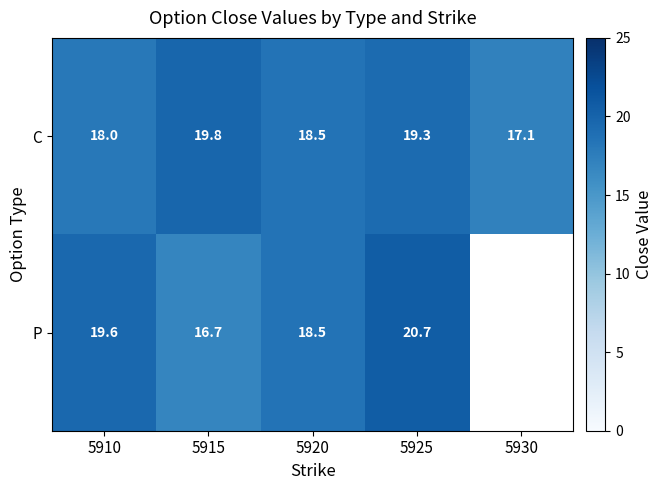

What is the total value across all series at 5910?

37.6